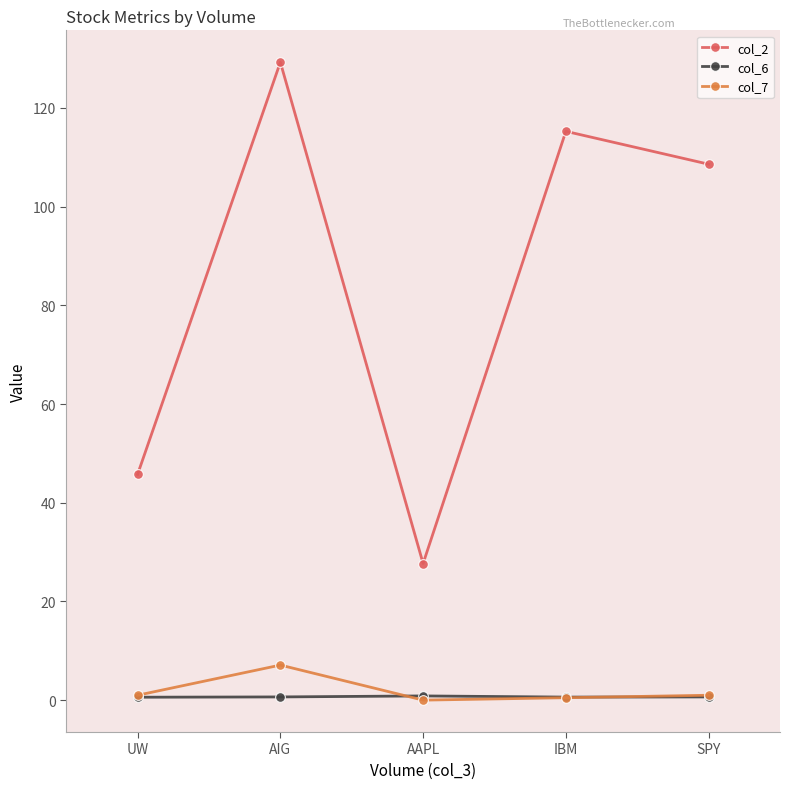

What is the total value across all series at UW?

47.3